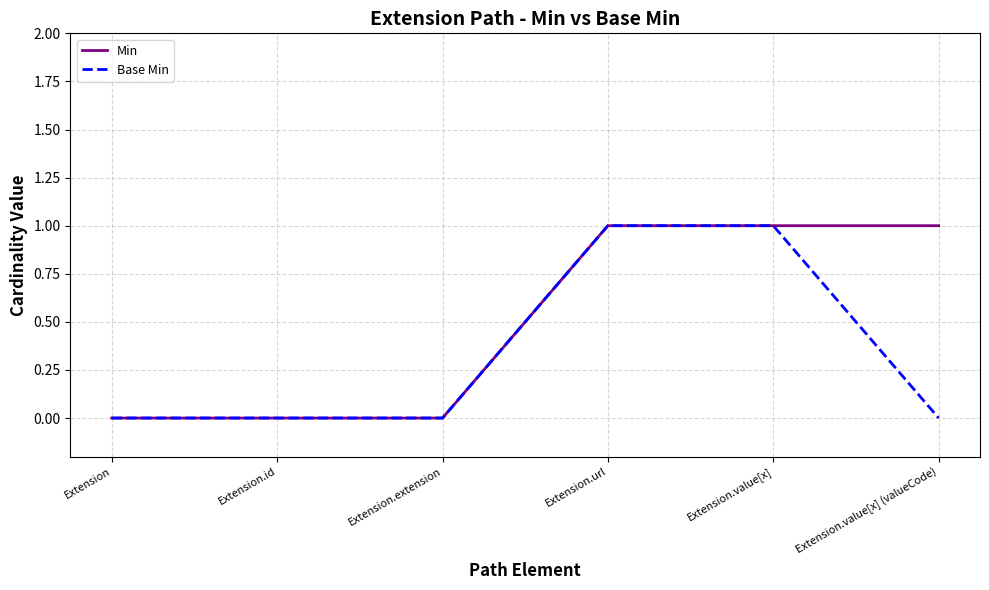

What is the sum of all Base Min values?

2